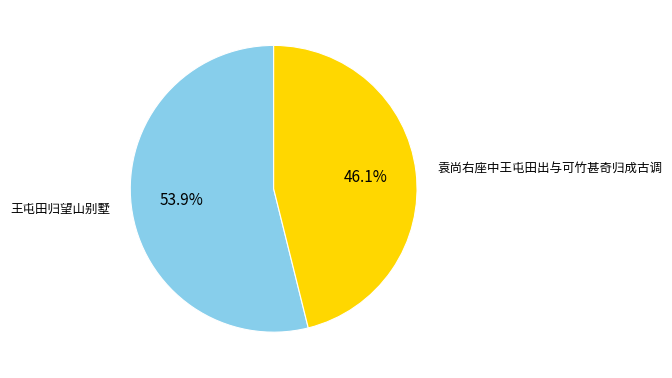

Is there a majority slice in this chart?

Yes